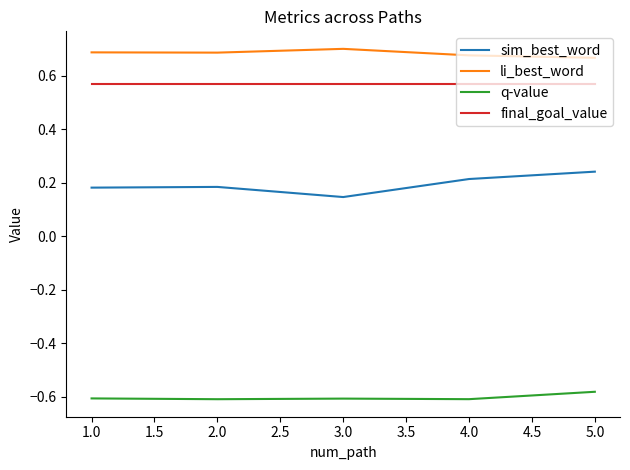

What is the difference between the highest and lowest values at 3.0?

1.3